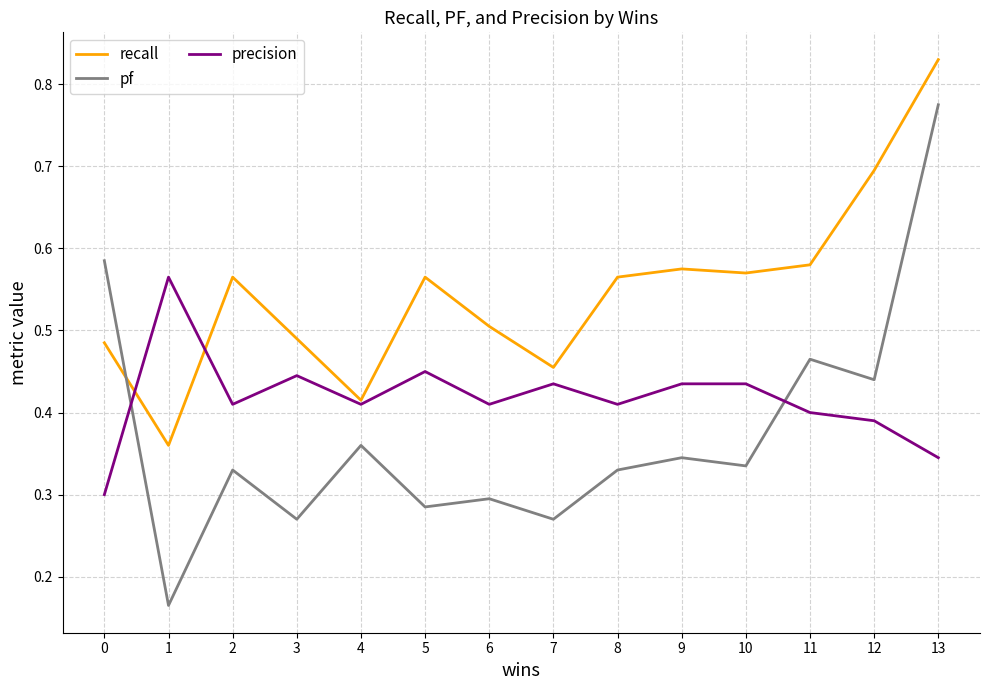

Which series has the widest spread of values?

pf